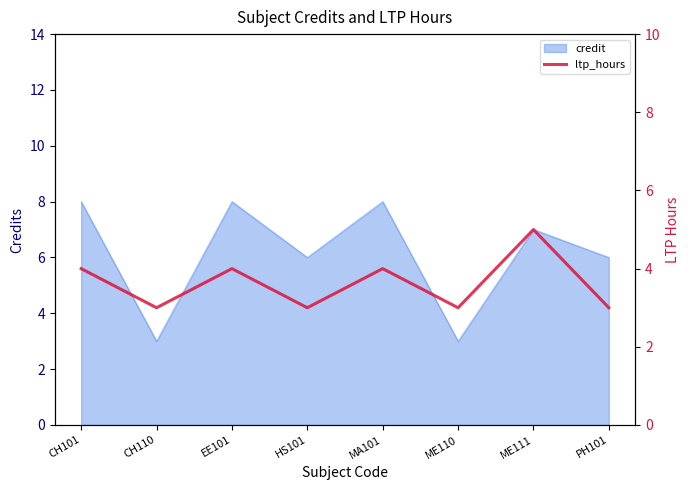

Is it true that credit equals 8 at CH101?

True